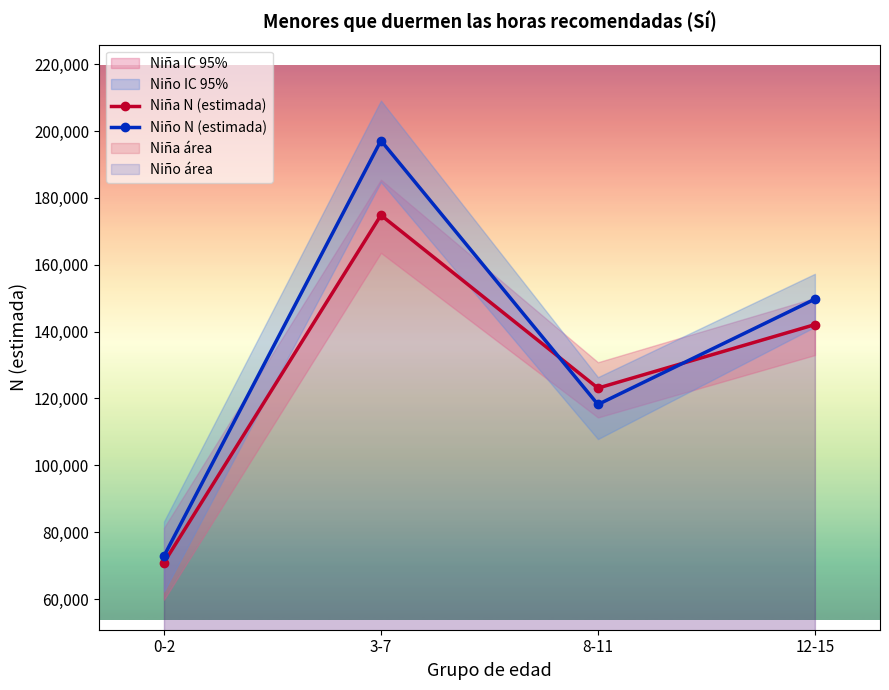

Which category has the lowest value in the Niña N (estimada) series?

0-2